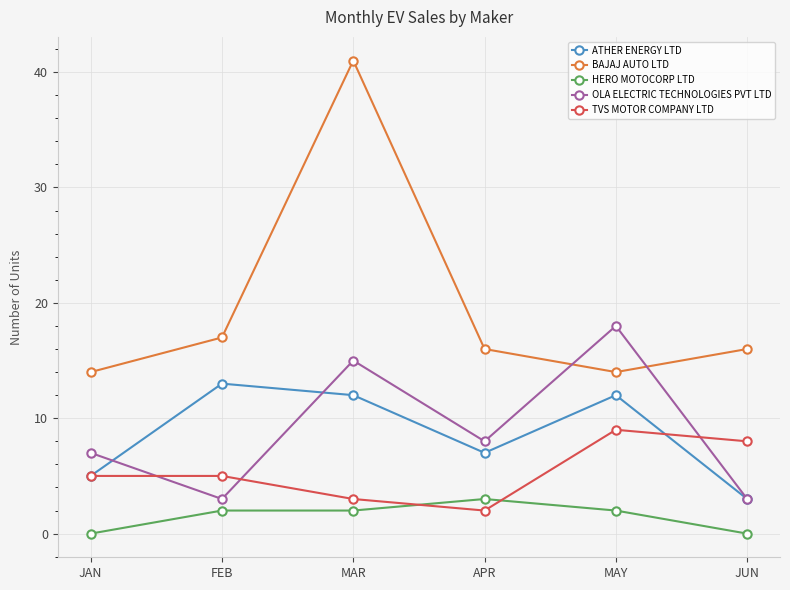

Is the value of HERO MOTOCORP LTD at MAR greater than the value of BAJAJ AUTO LTD at JUN?

No